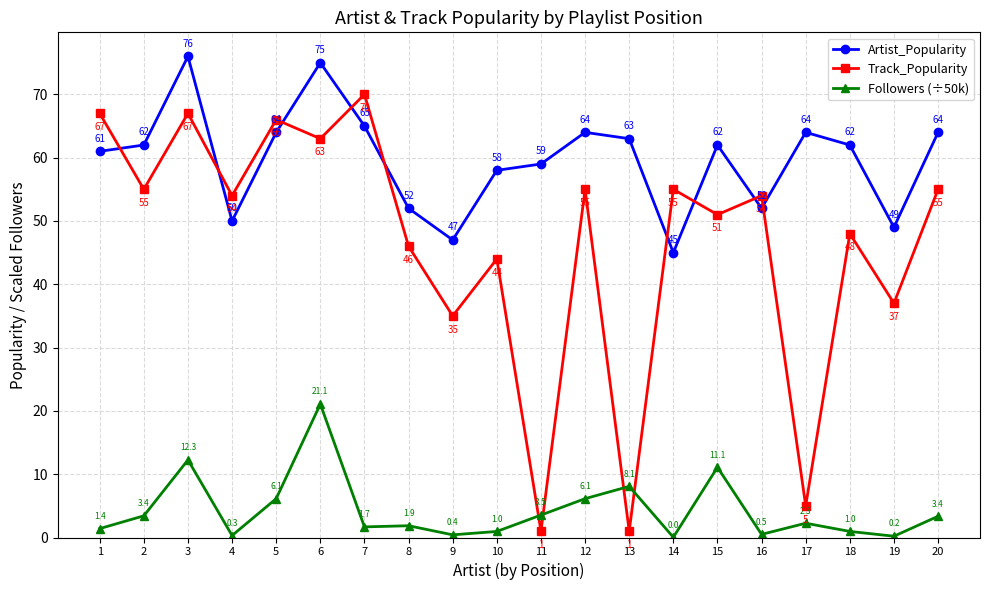

Between 7 and 19, which series saw the biggest shift?

Track_Popularity